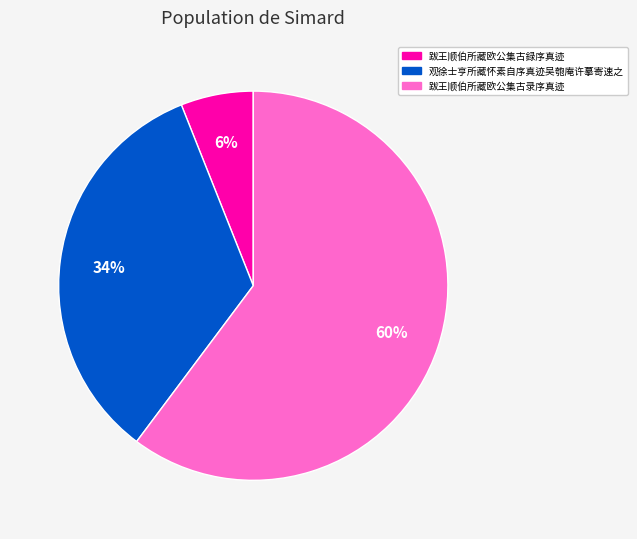

Which category has the biggest portion of the pie?

跋王顺伯所藏欧公集古录序真迹